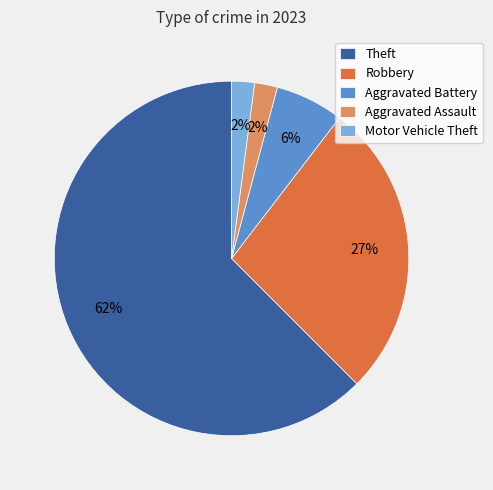

Which slice is the largest?

Theft